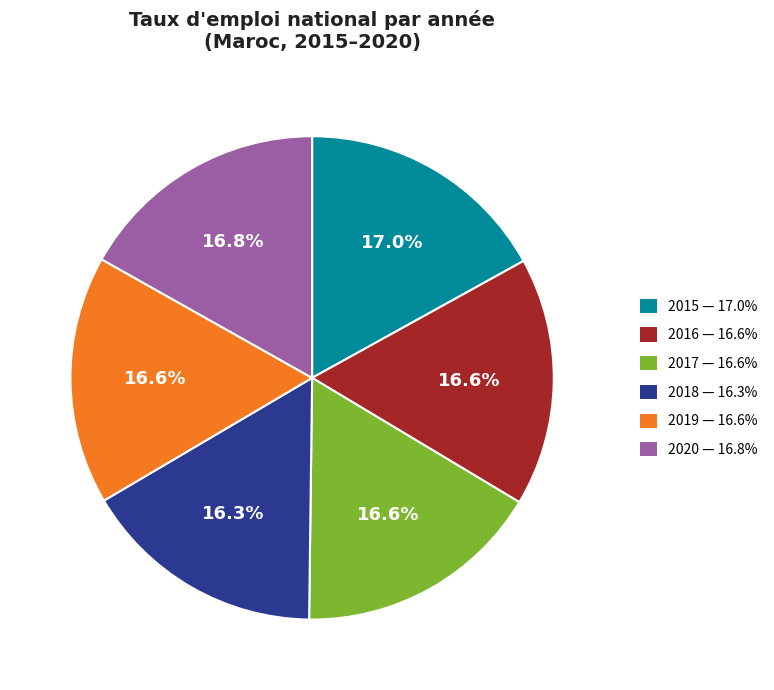

What is the ratio of the value at 2018 to the value at 2015?

1.0